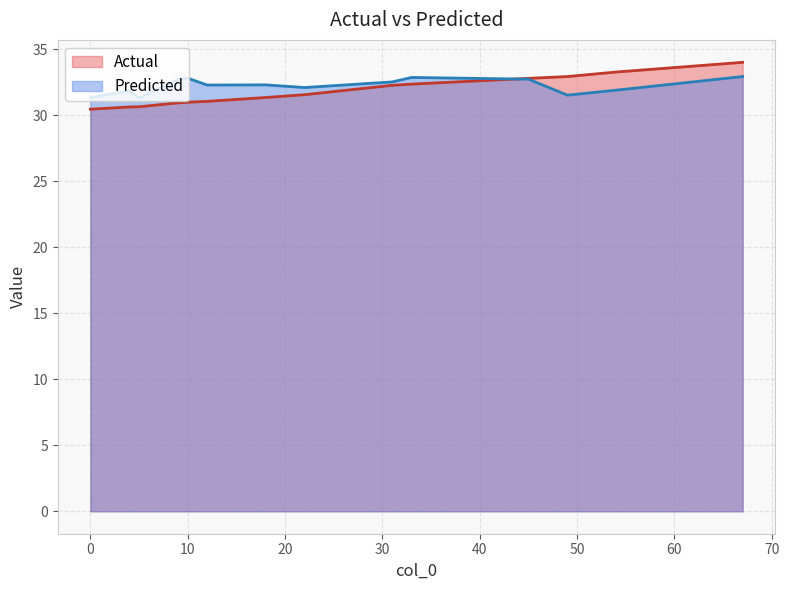

Rank the series by their maximum value, from highest to lowest.

Actual, Predicted